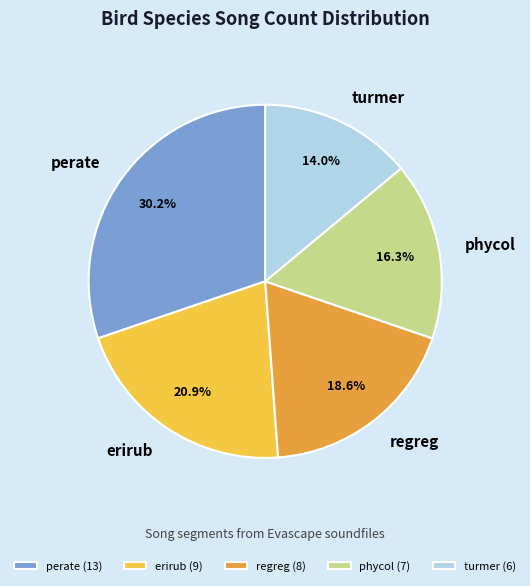

Approximately how many times larger is the value at erirub compared to perate?

0.7